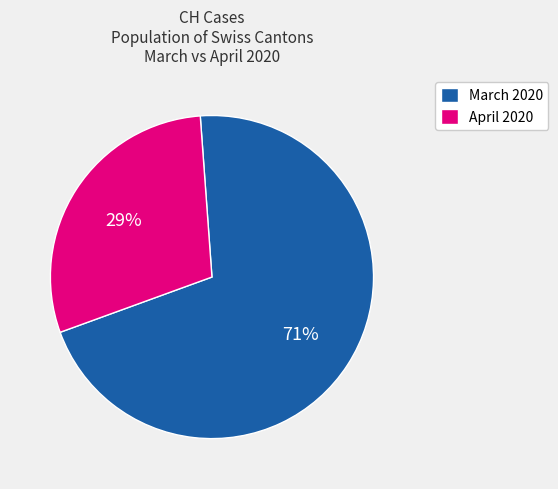

Rank the categories by value from lowest to highest.

April 2020, March 2020